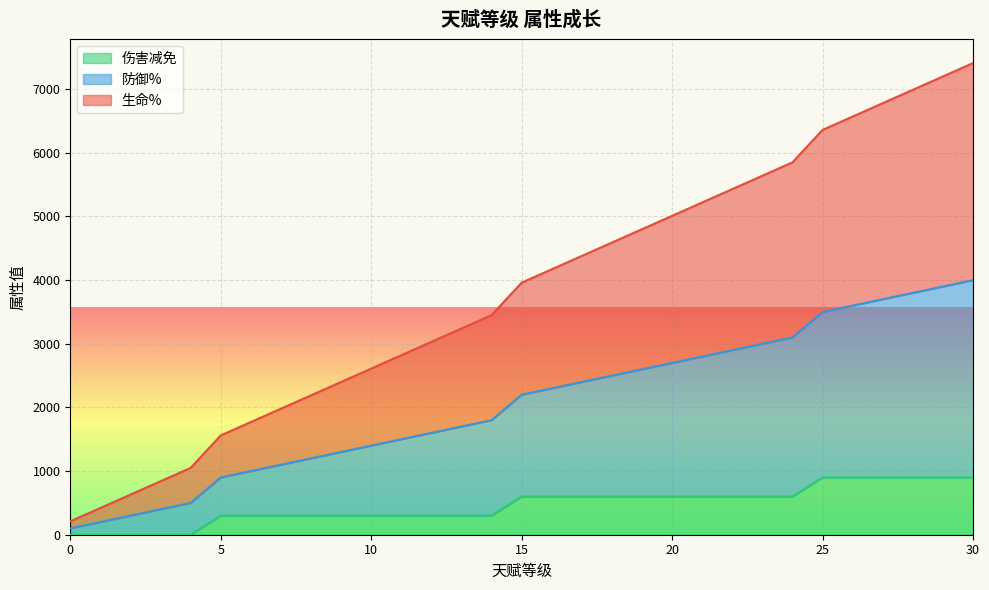

What is the average value of the 伤害减免 series?

465